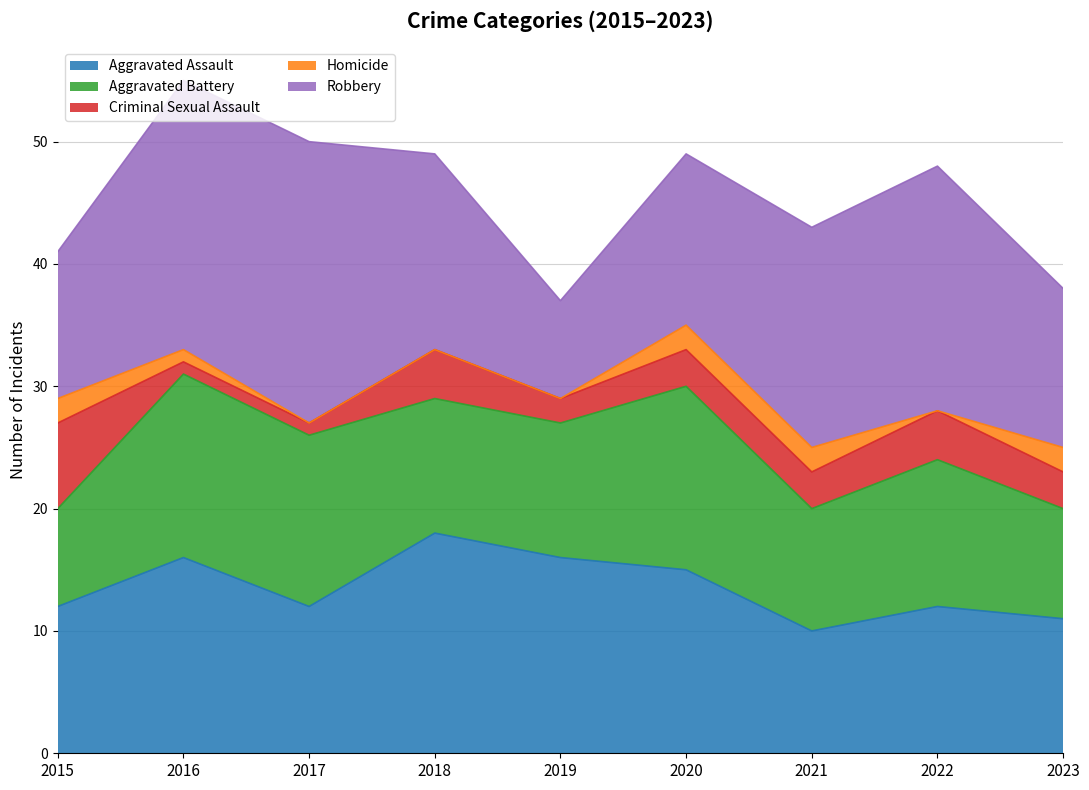

Rank the series at 2022 from lowest to highest value.

Homicide, Criminal Sexual Assault, Aggravated Assault, Aggravated Battery, Robbery